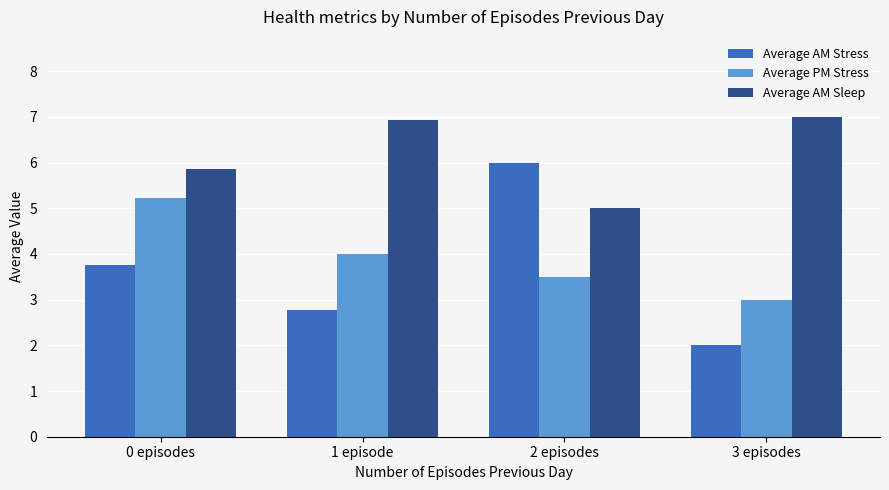

What position from the left is 3 episodes?

4